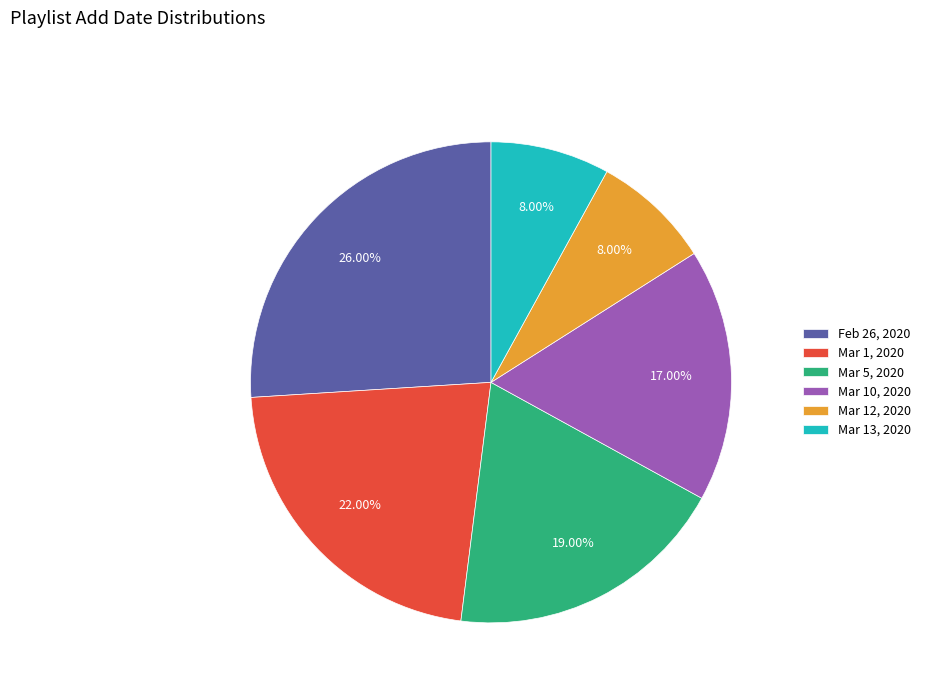

Is the sum of Mar 5, 2020 and Mar 1, 2020 greater than half?

No